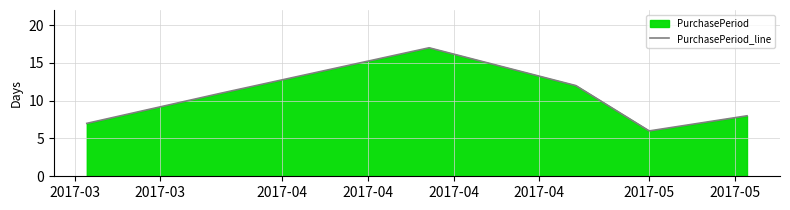

What is the sum of all values?

61